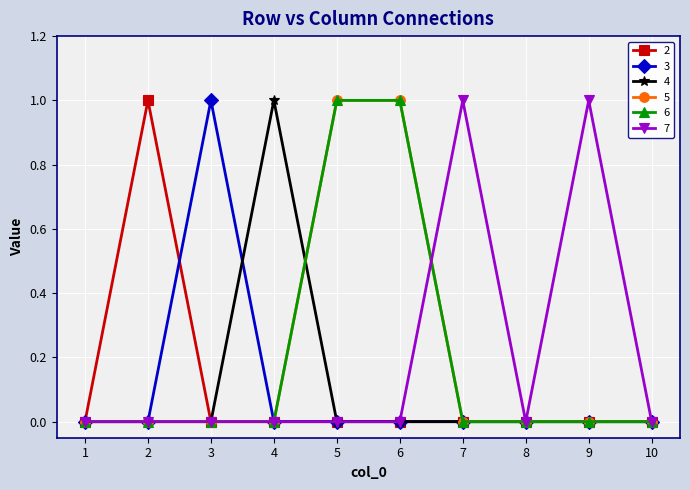

Which series has the largest range (max minus min)?

2